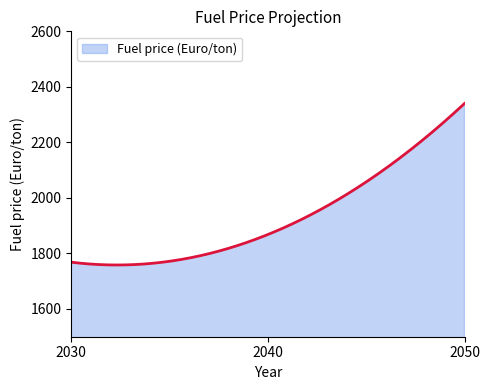

What is the difference between the second highest and minimum values?

577.2